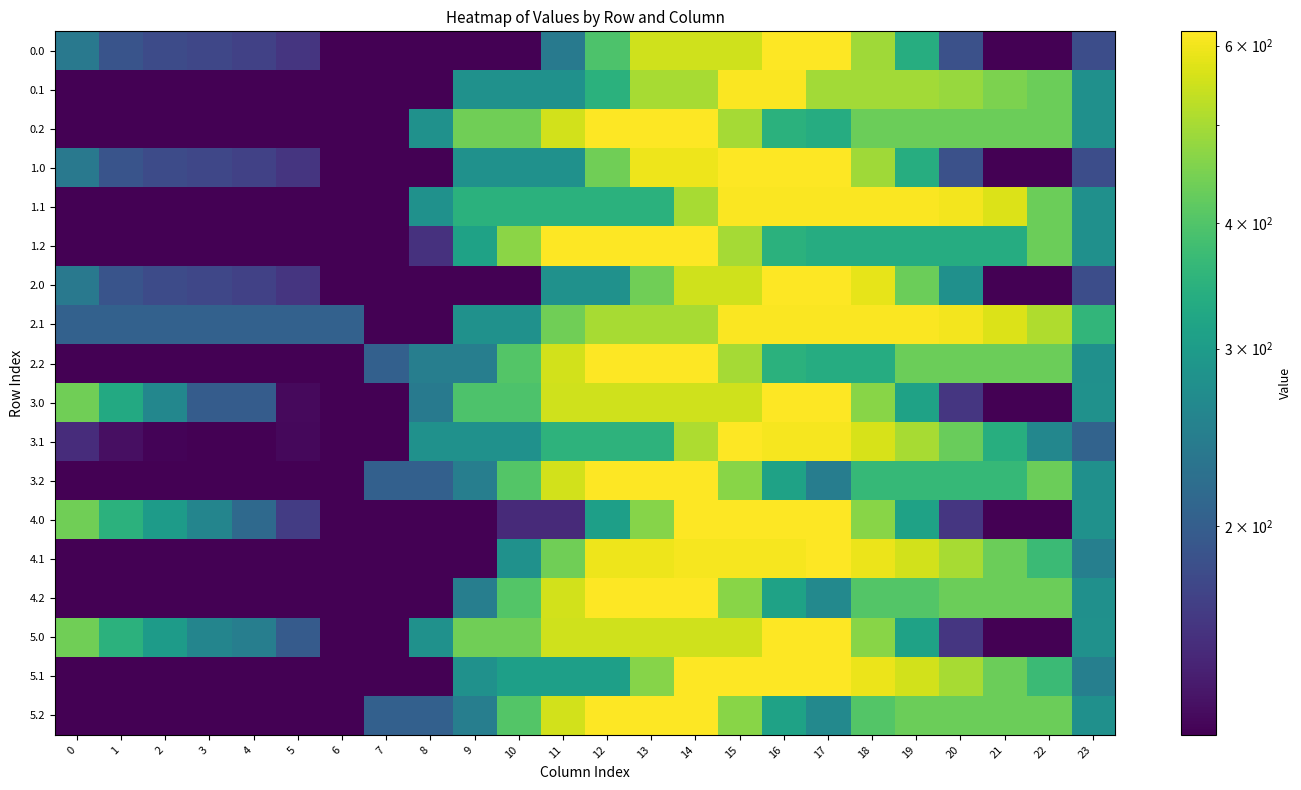

List the series in order of their peak value, lowest first.

0.1, 2.1, 1.1, 0.0, 0.2, 1.0, 1.2, 2.0, 2.2, 3.0, 3.1, 3.2, 4.0, 4.1, 4.2, 5.0, 5.1, 5.2